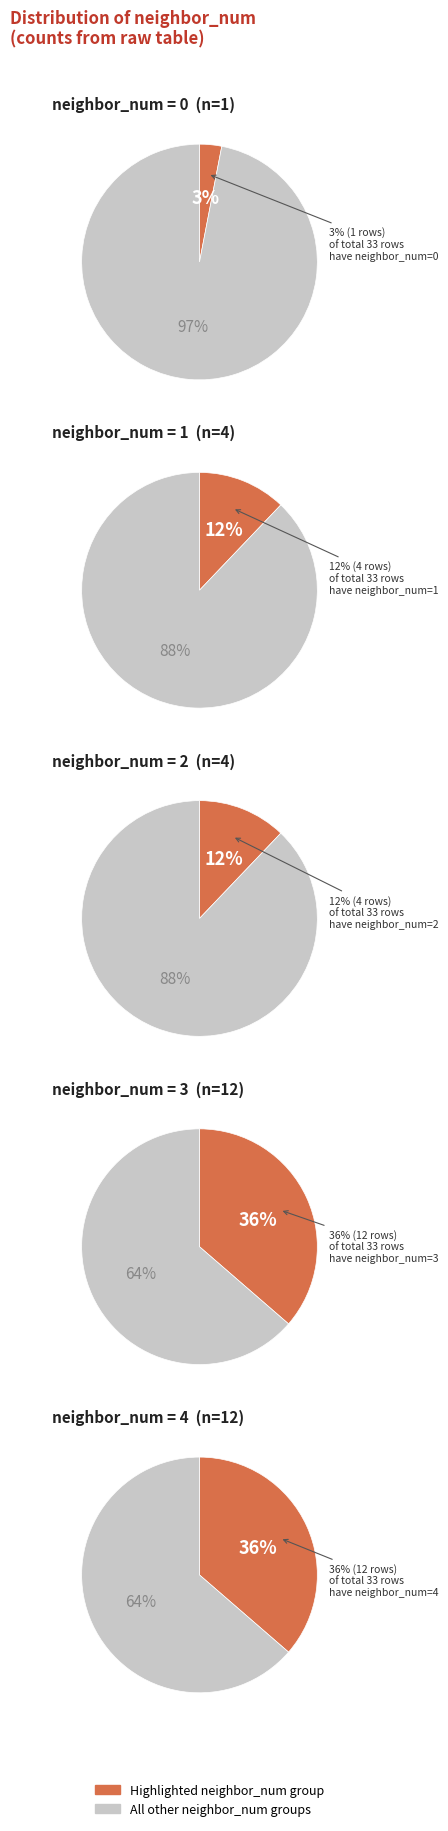

To the nearest percent, what percentage of the pie is 1?

12%